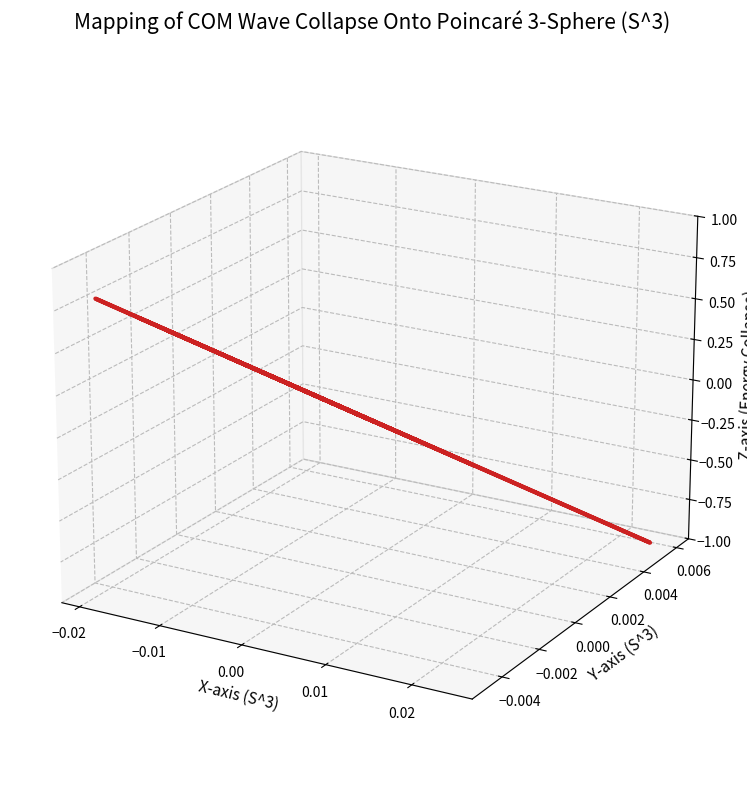

How many points are higher than both their immediate neighbors (excluding endpoints)?

7